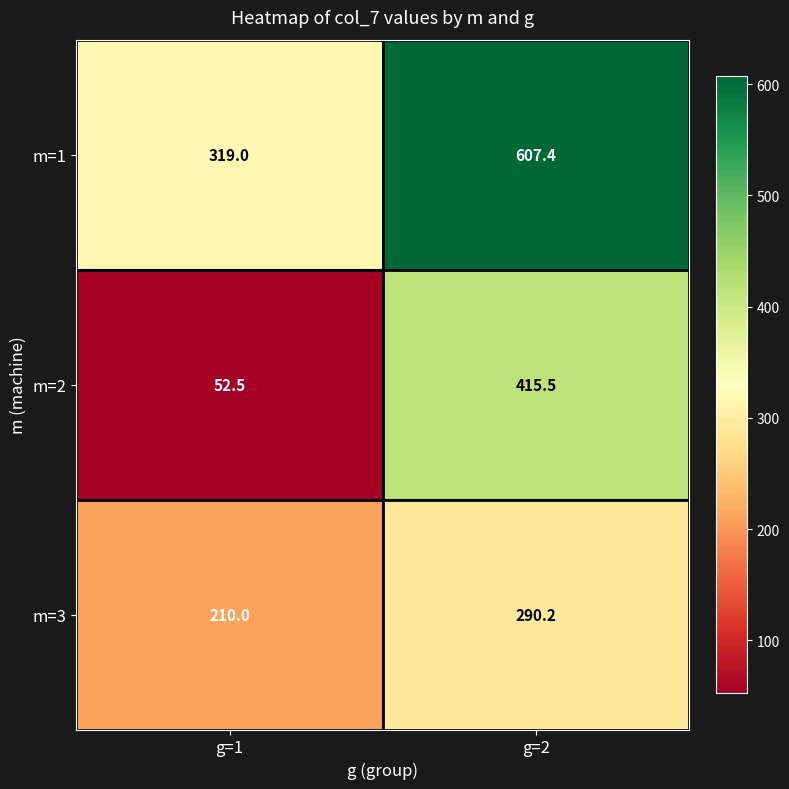

Is it true that m=3 equals 275.4 at g=1?

False